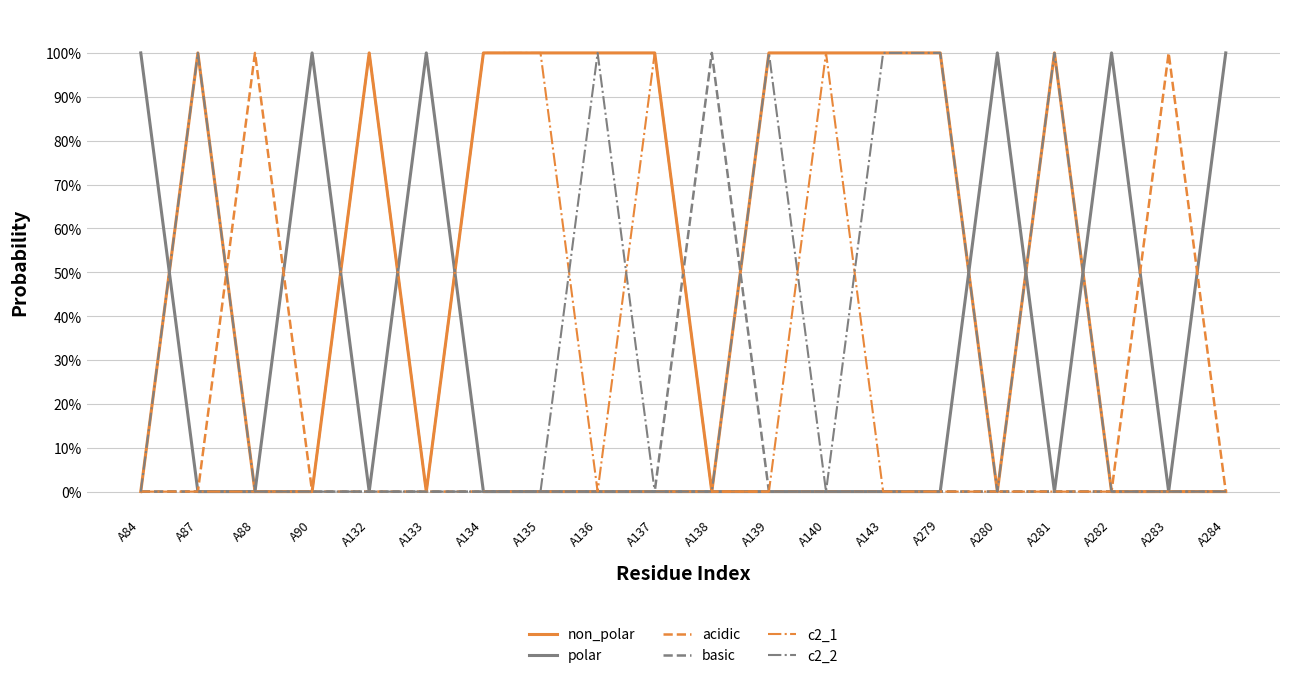

Does the chart display data point markers on the line(s)?

No